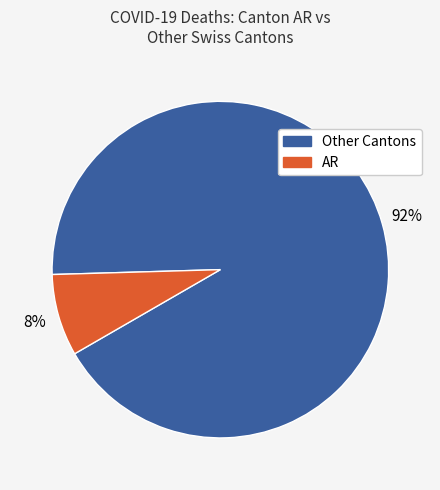

Is there any slice that represents more than half of the pie?

Yes